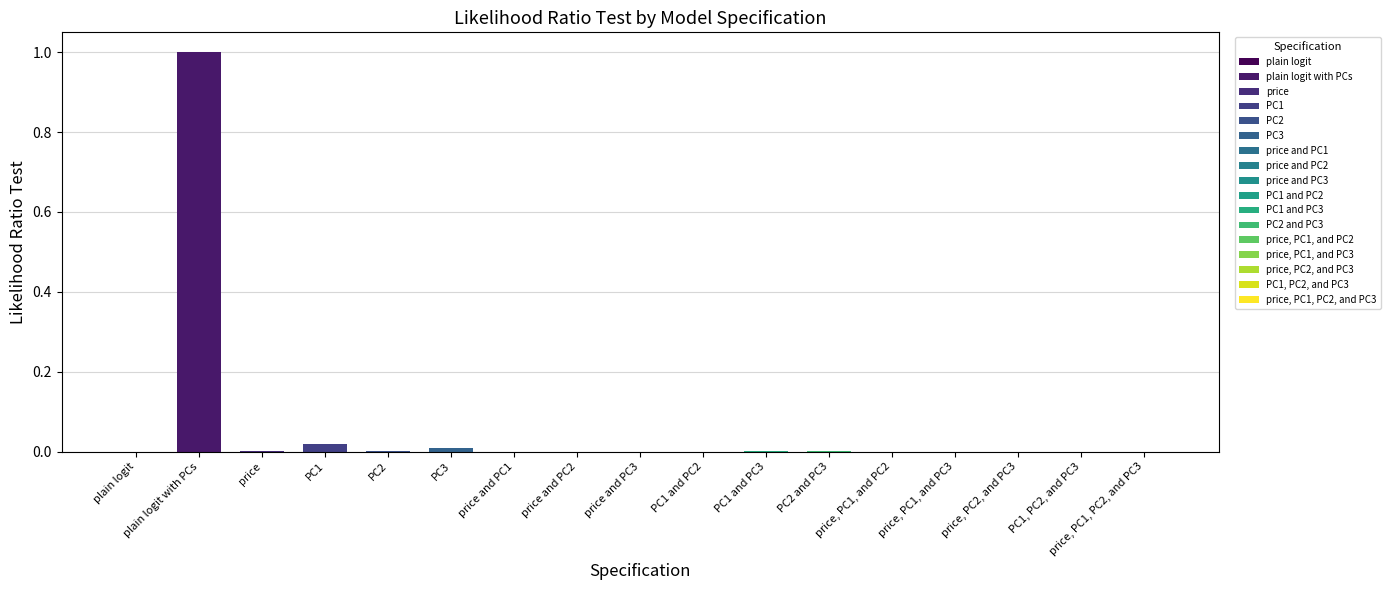

True or false: the data shows -0.5 at plain logit.

False